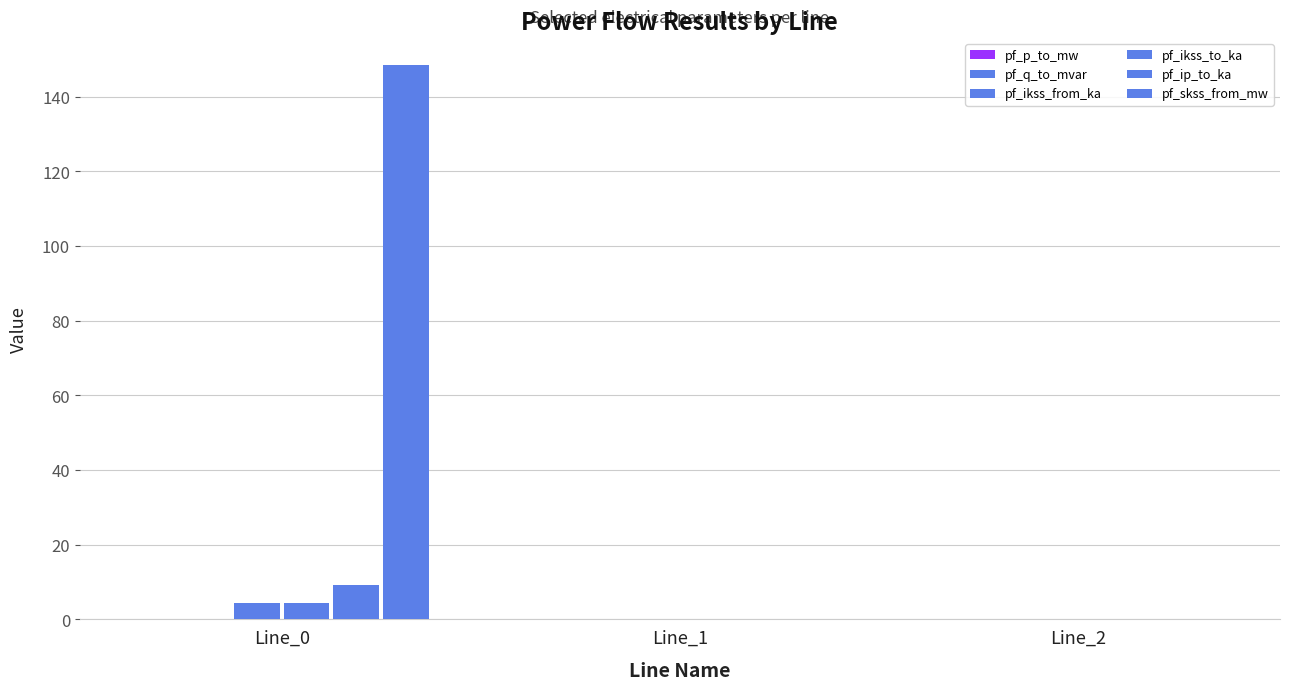

True or false: pf_skss_from_mw has a value of 148.4 at Line_0.

True